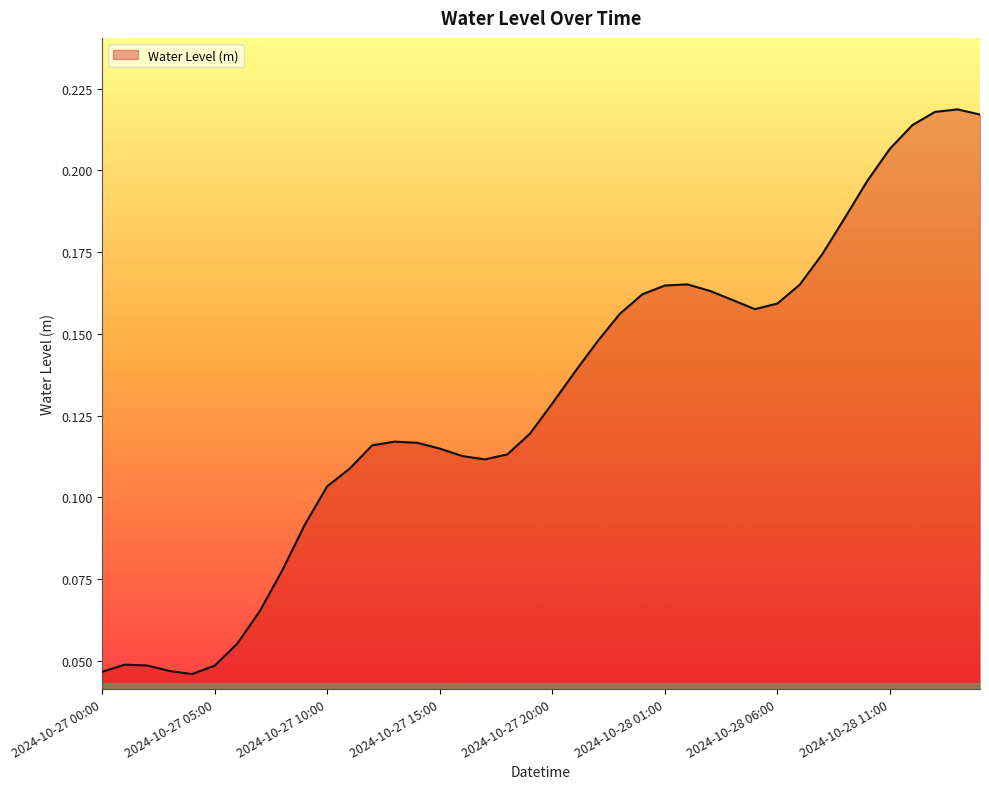

True or false: there are more than 1 points higher than both neighbors.

True